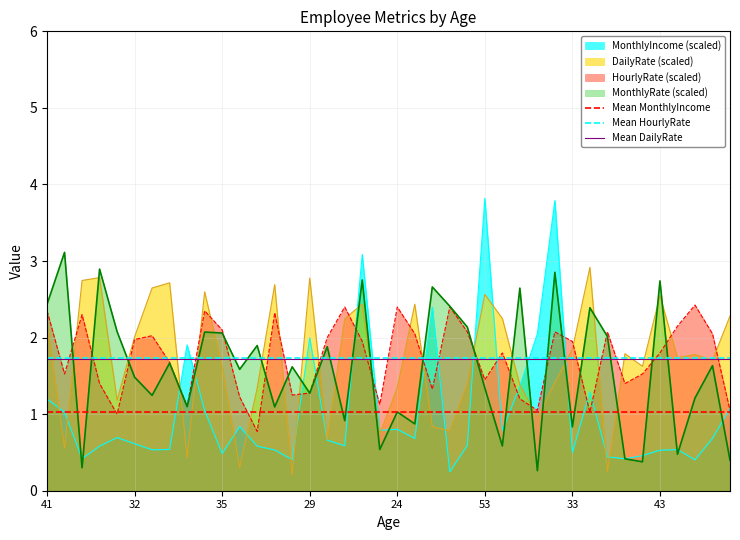

Is it true that Mean MonthlyIncome equals 1.0 at 32?

True